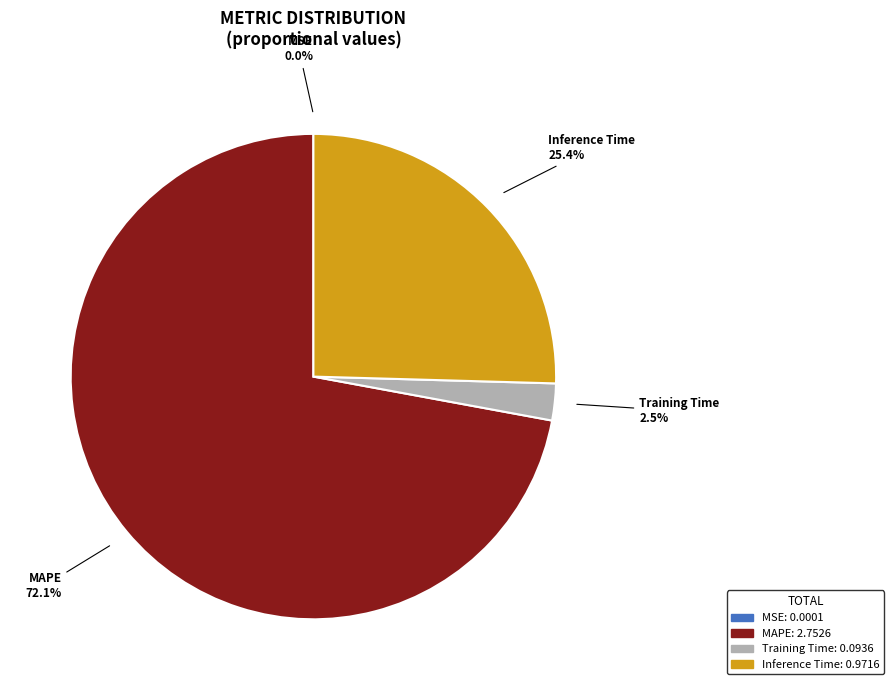

Is there a majority slice in this chart?

Yes